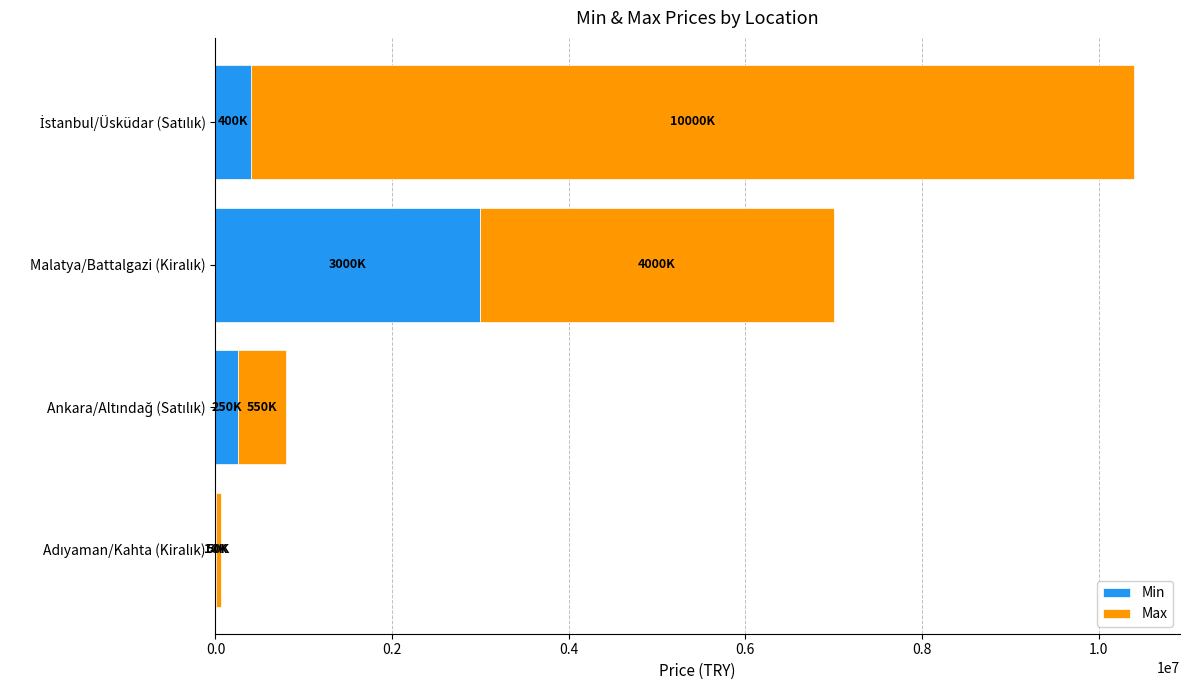

What is the value of the Max bar at the 1st from the left?

50000